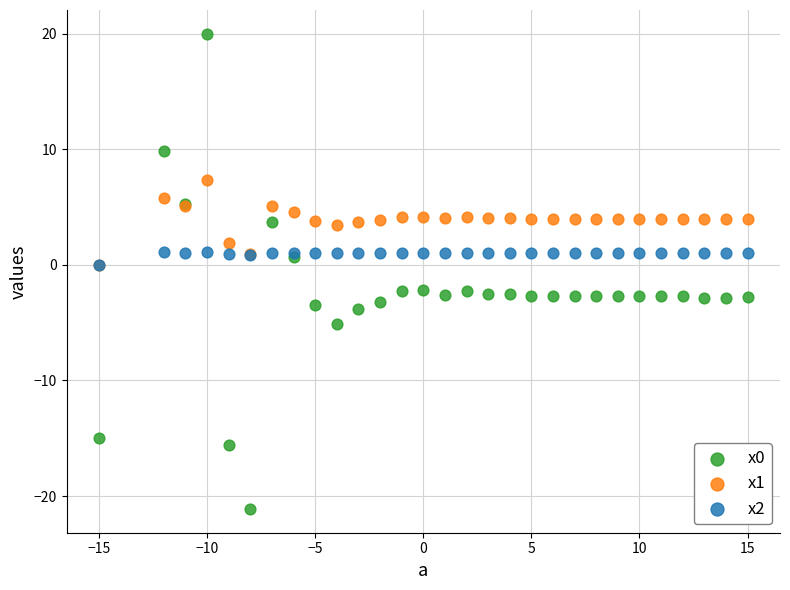

Which series reaches the maximum Y coordinate?

x0